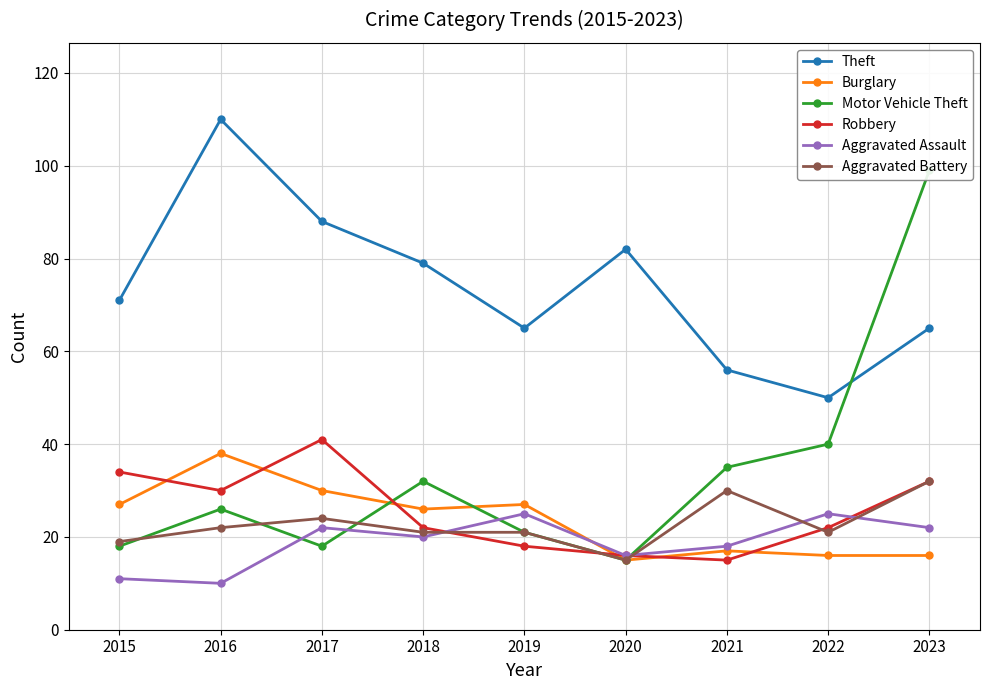

What is the value of the Aggravated Battery point at the 7th from the left?

30